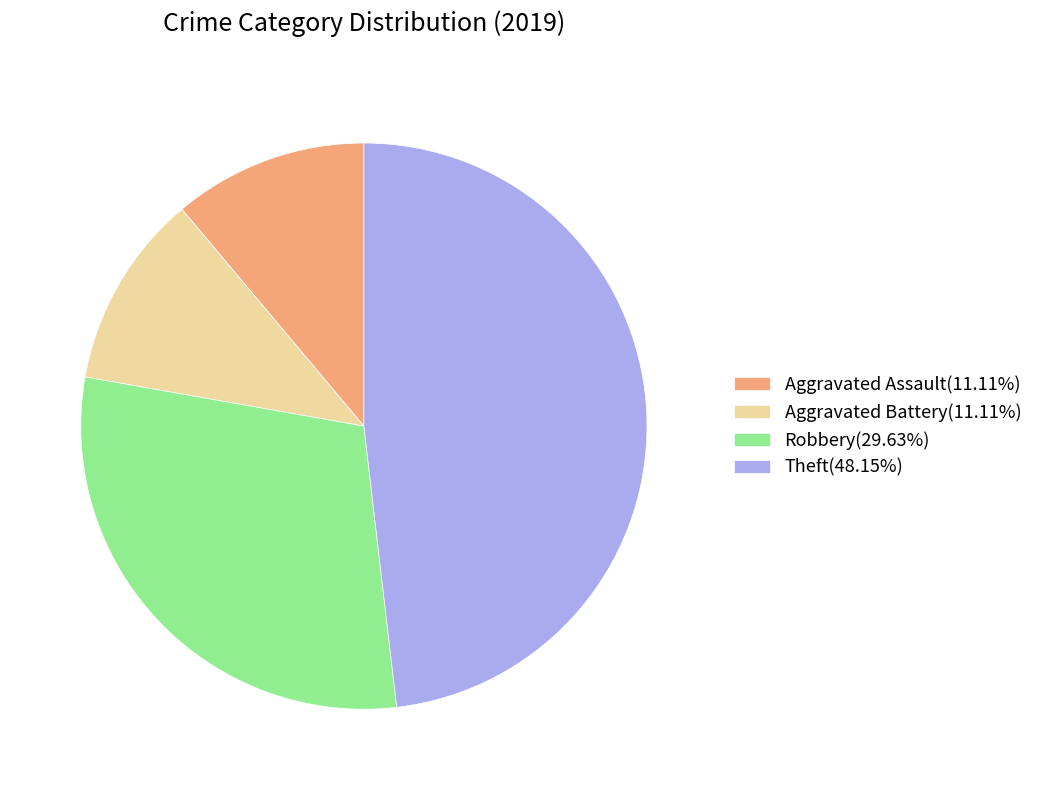

Do Aggravated Assault(11.11%) and Aggravated Battery(11.11%) together represent more than half of the pie?

No